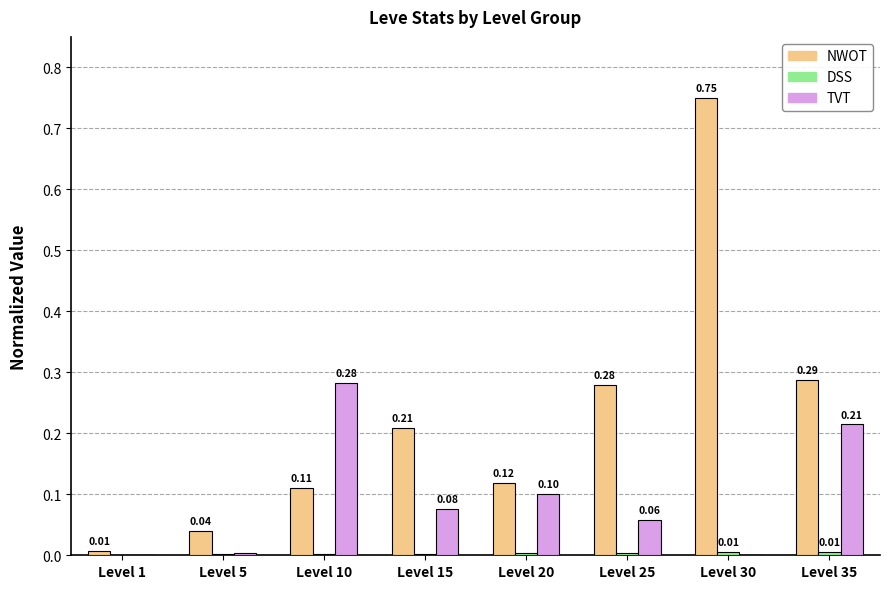

What is the sum of all TVT values?

0.7